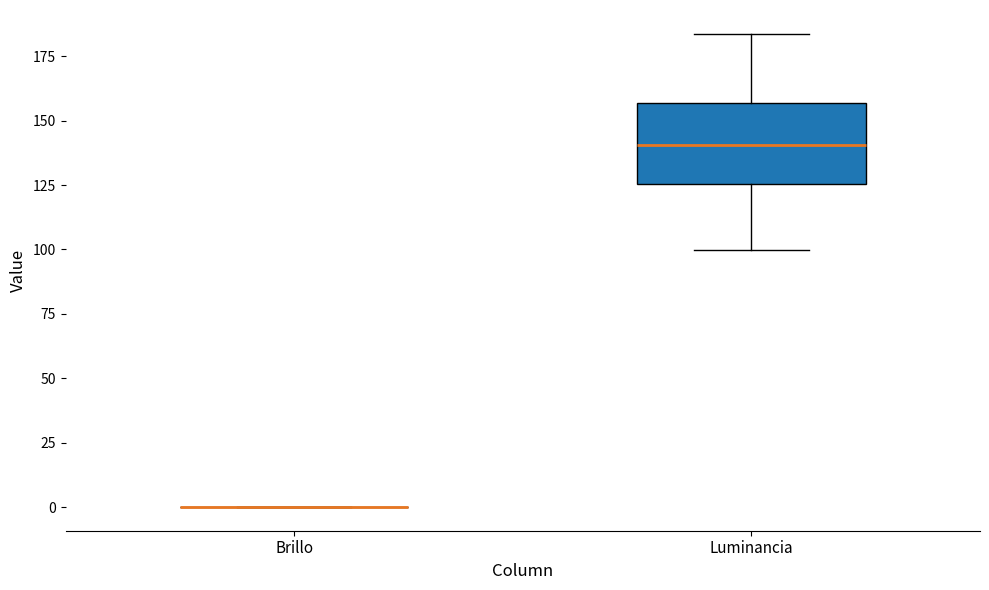

Which box is the tallest, from its lower edge to its upper edge?

Luminancia